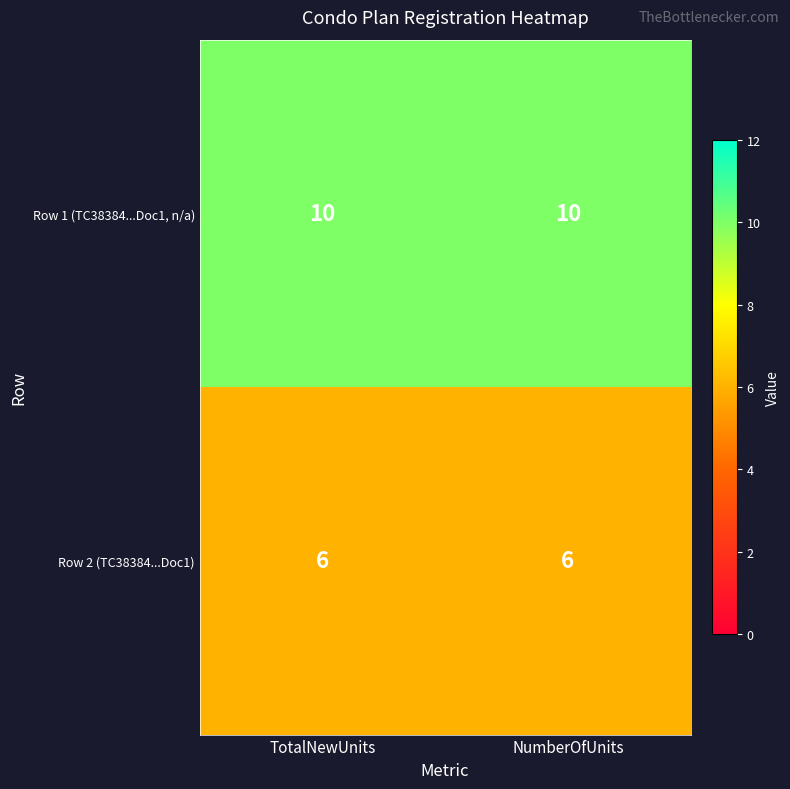

What is the spread (max minus min) of values at NumberOfUnits?

4